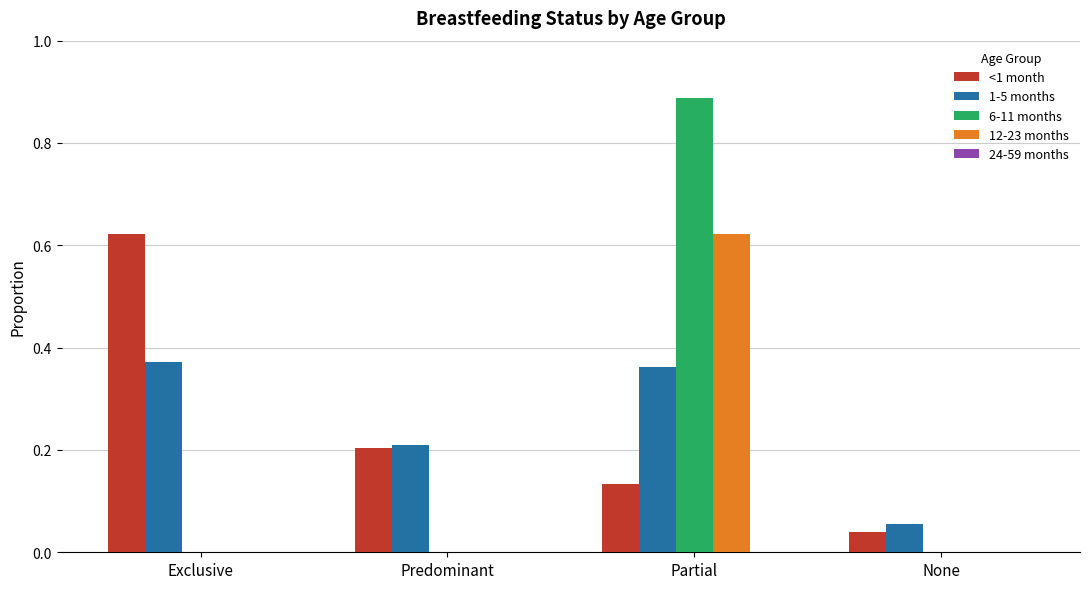

Are the bars horizontal?

No